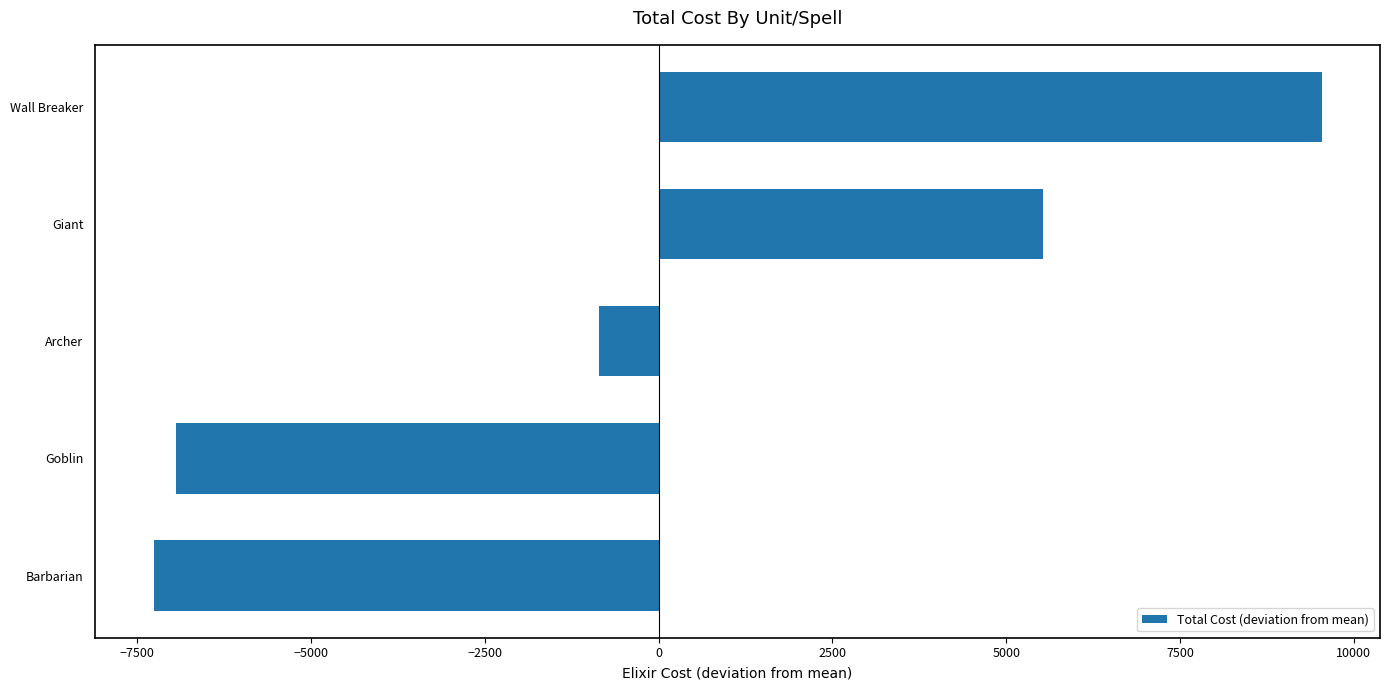

List the labels in order of value, smallest first.

Barbarian, Goblin, Archer, Giant, Wall Breaker